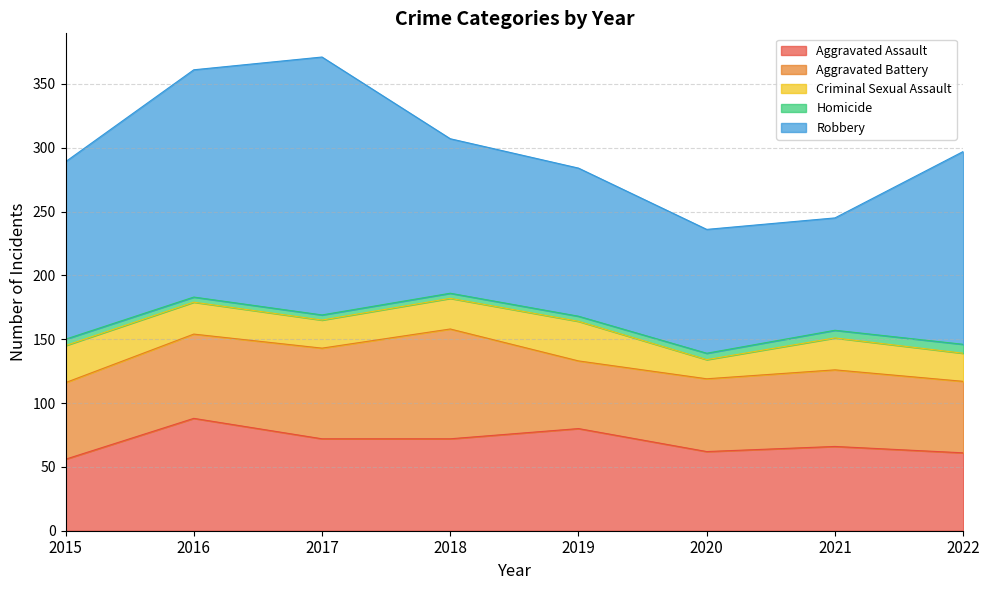

At which label is Aggravated Battery closest to 69?

2017